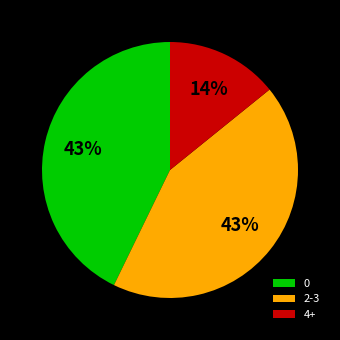

To the nearest percent, what is the average slice percentage?

33%